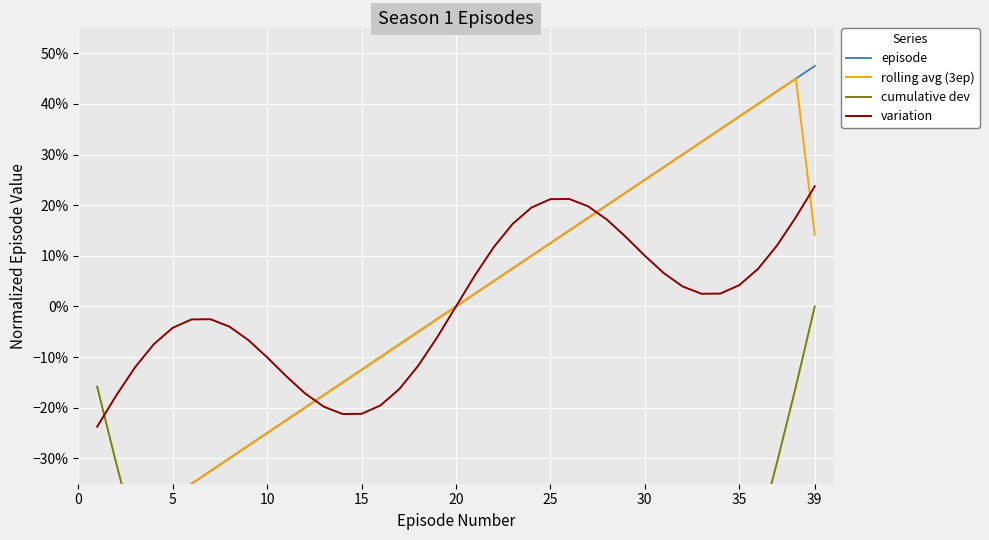

How many intersections are there between rolling avg (3ep) and variation?

4